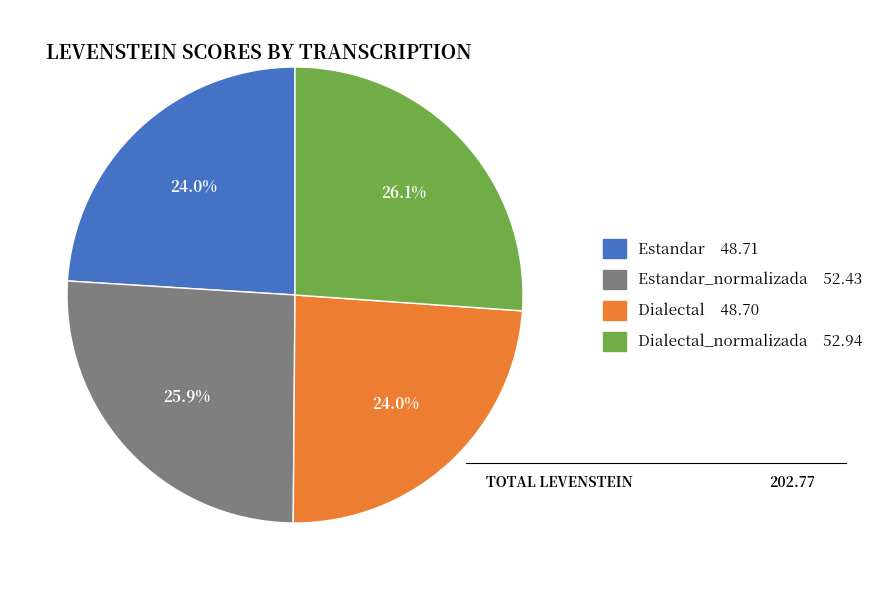

Does any single category account for the majority?

No